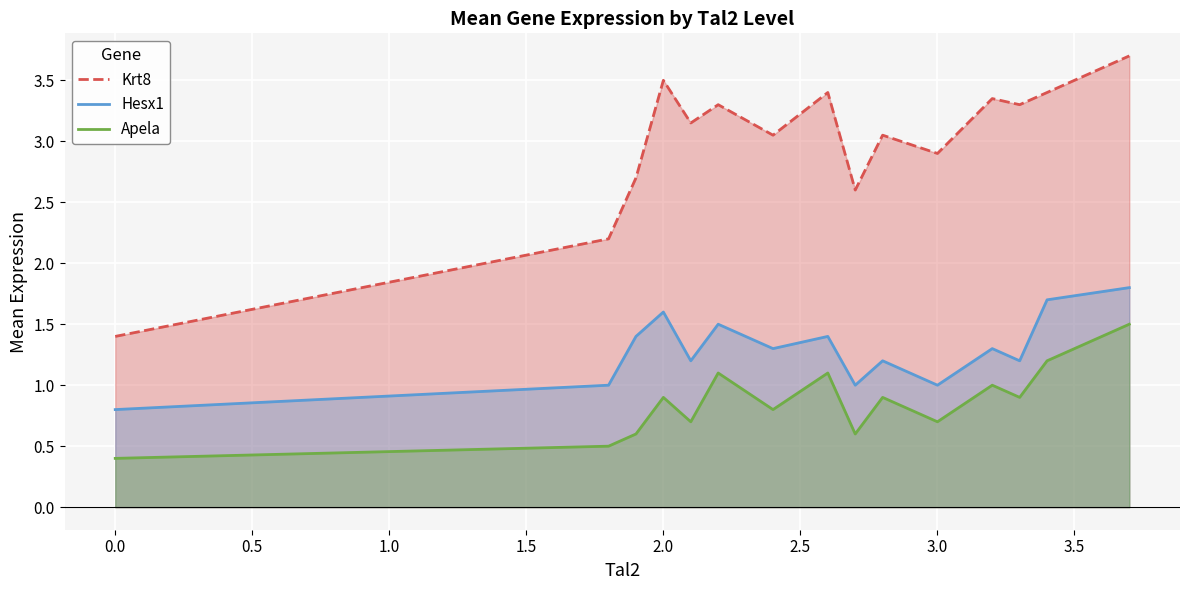

At how many categories does at least one series exceed 2?

14